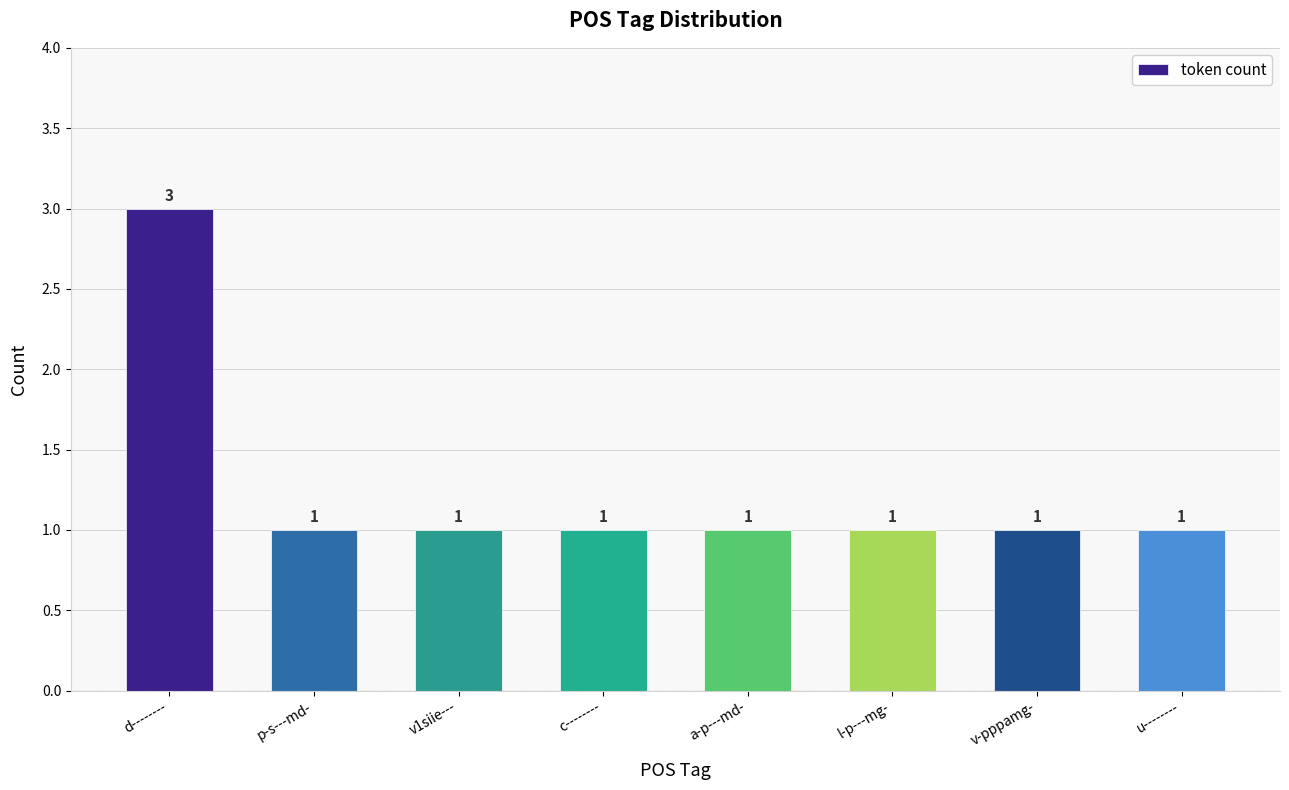

Read the value at u--------.

1